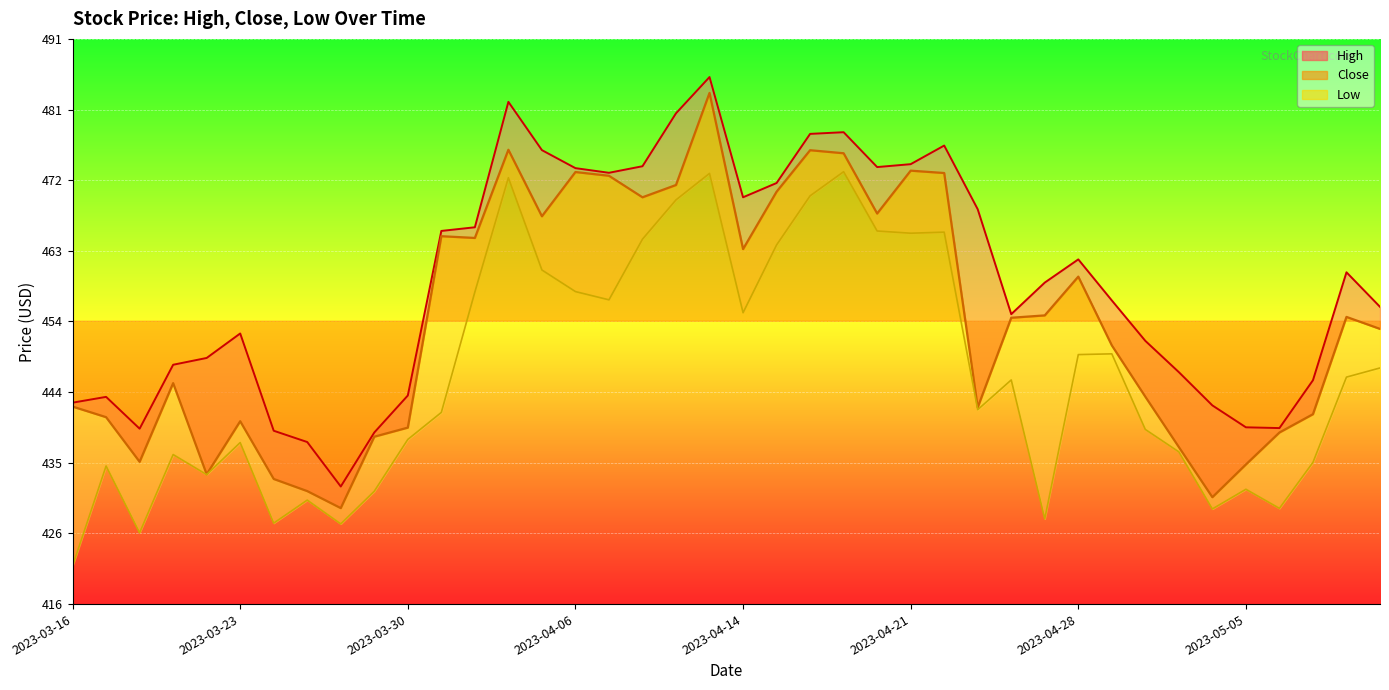

What is the sum of the Close values at 2023-03-31 and 2023-05-08?

903.7